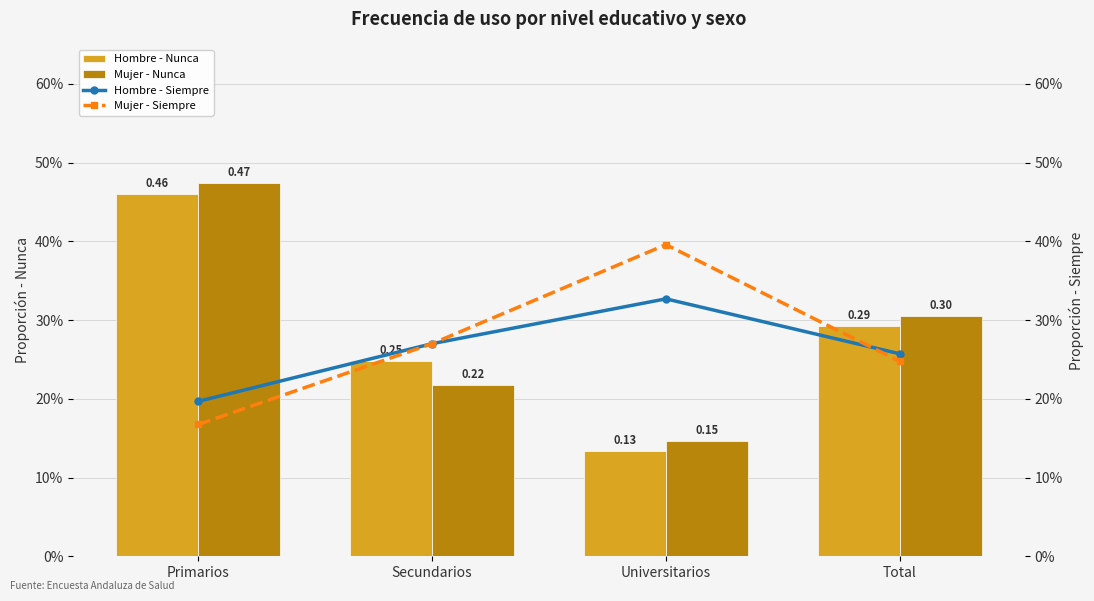

What is the value of the Hombre - Nunca bar at the 4th from the left?

0.3